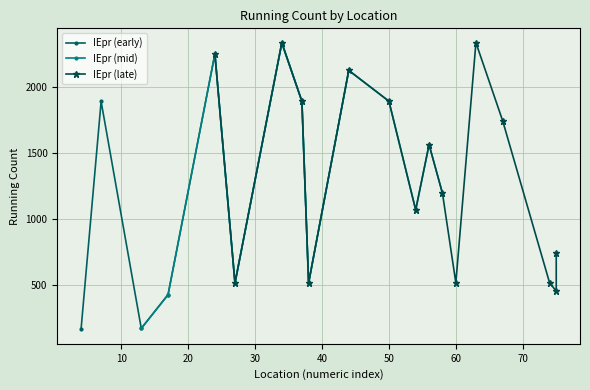

True or false: the data shows 427 at 2_17.

True